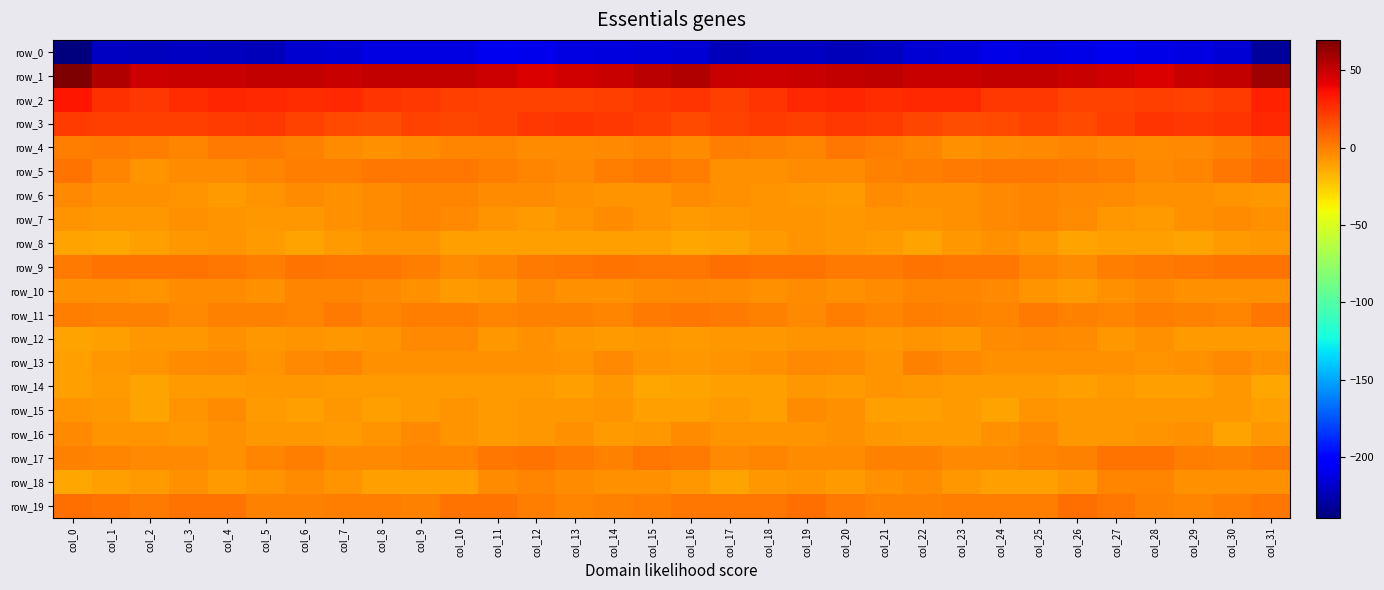

Is it true that row_17 equals -1.8 at col_25?

True